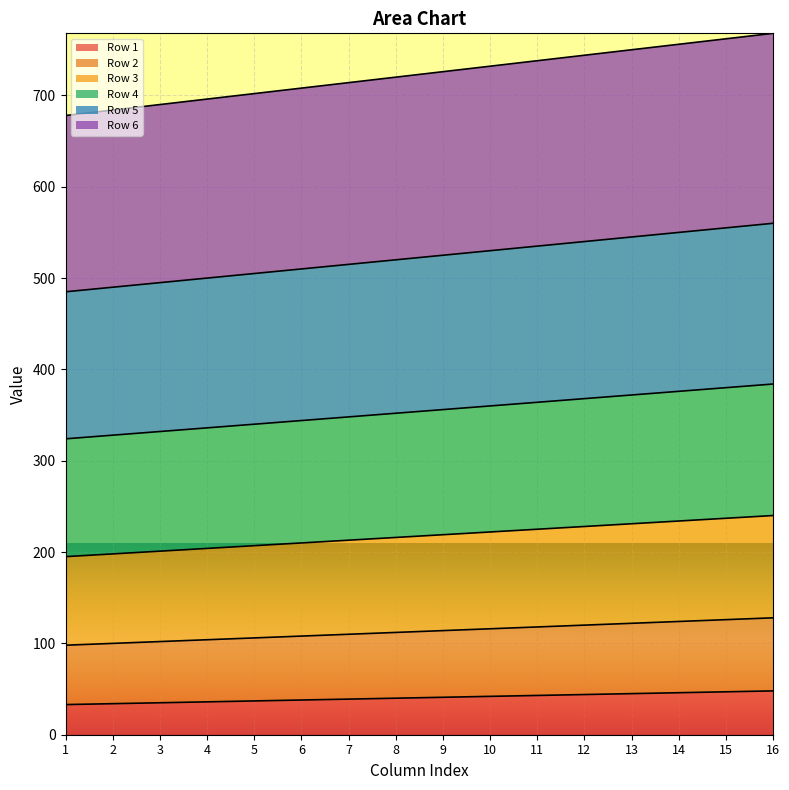

True or false: Row 1 and Row 2 intersect in this chart.

False